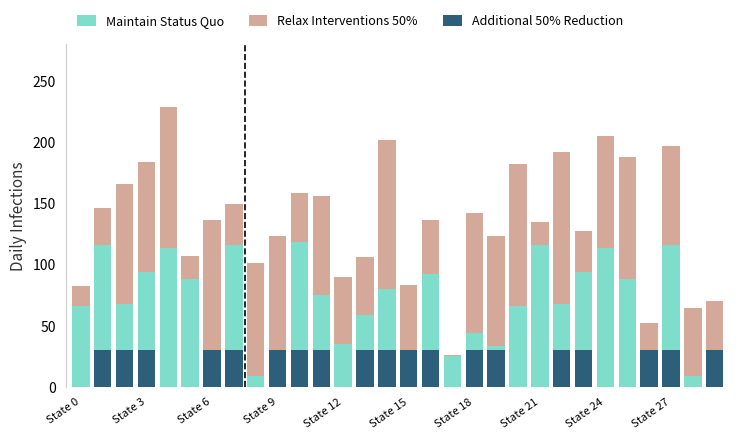

Is the value of Additional 50% Reduction at 27 greater than the value of Maintain Status Quo at 25?

No